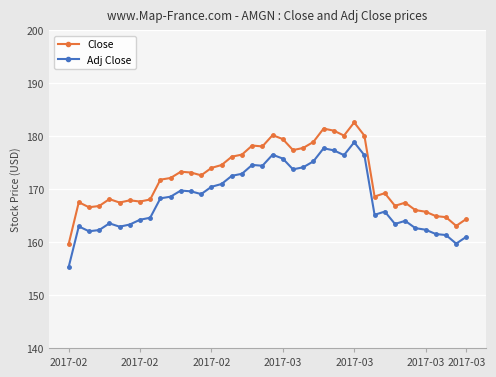

List the series in order of their peak value, lowest first.

Adj Close, Close